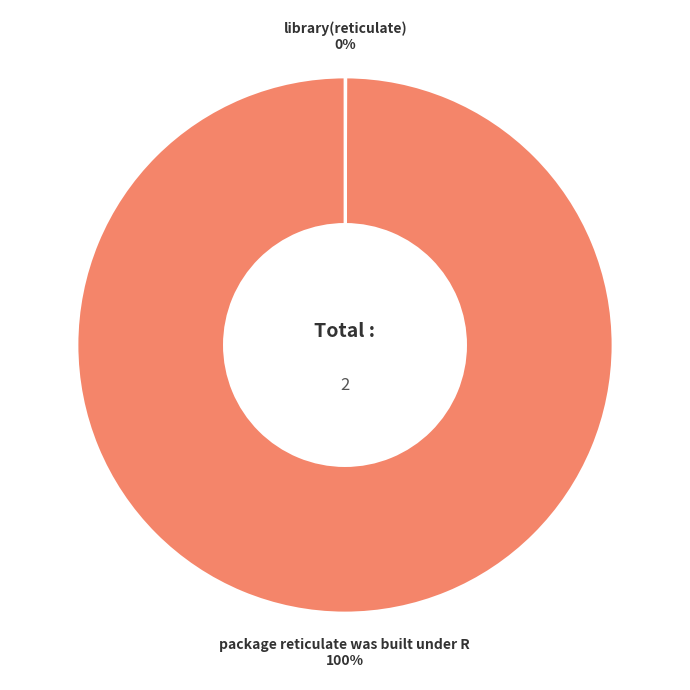

Is it true that package reticulate was built under R is 100% of the pie?

True